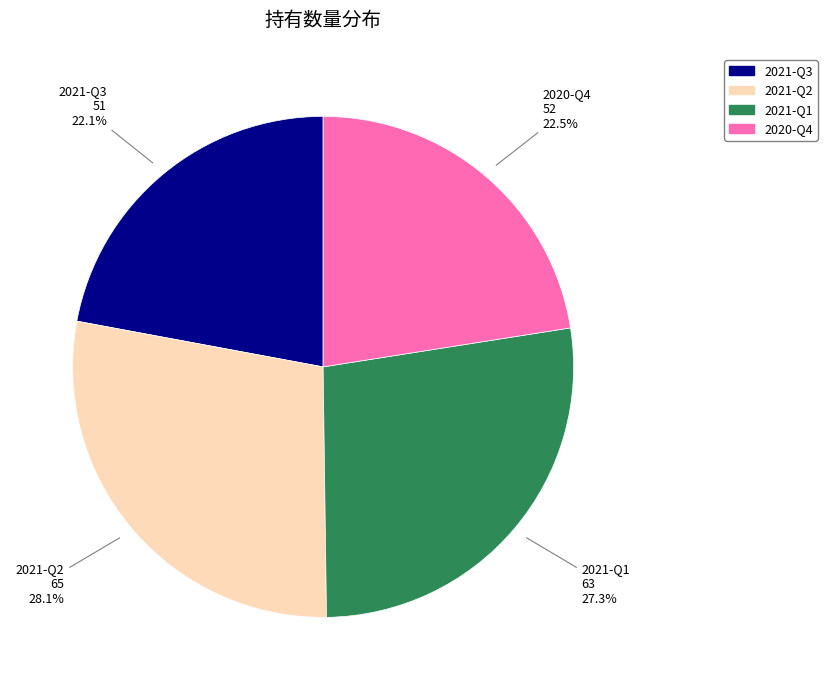

What is the largest slice in the pie chart?

2021-Q2